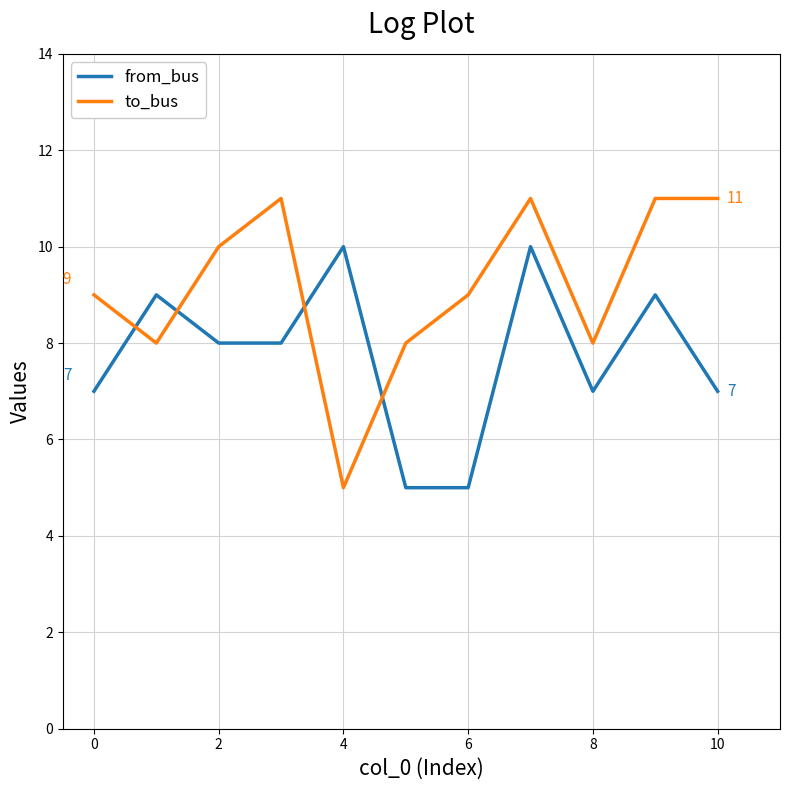

How many times do to_bus and from_bus cross each other?

4